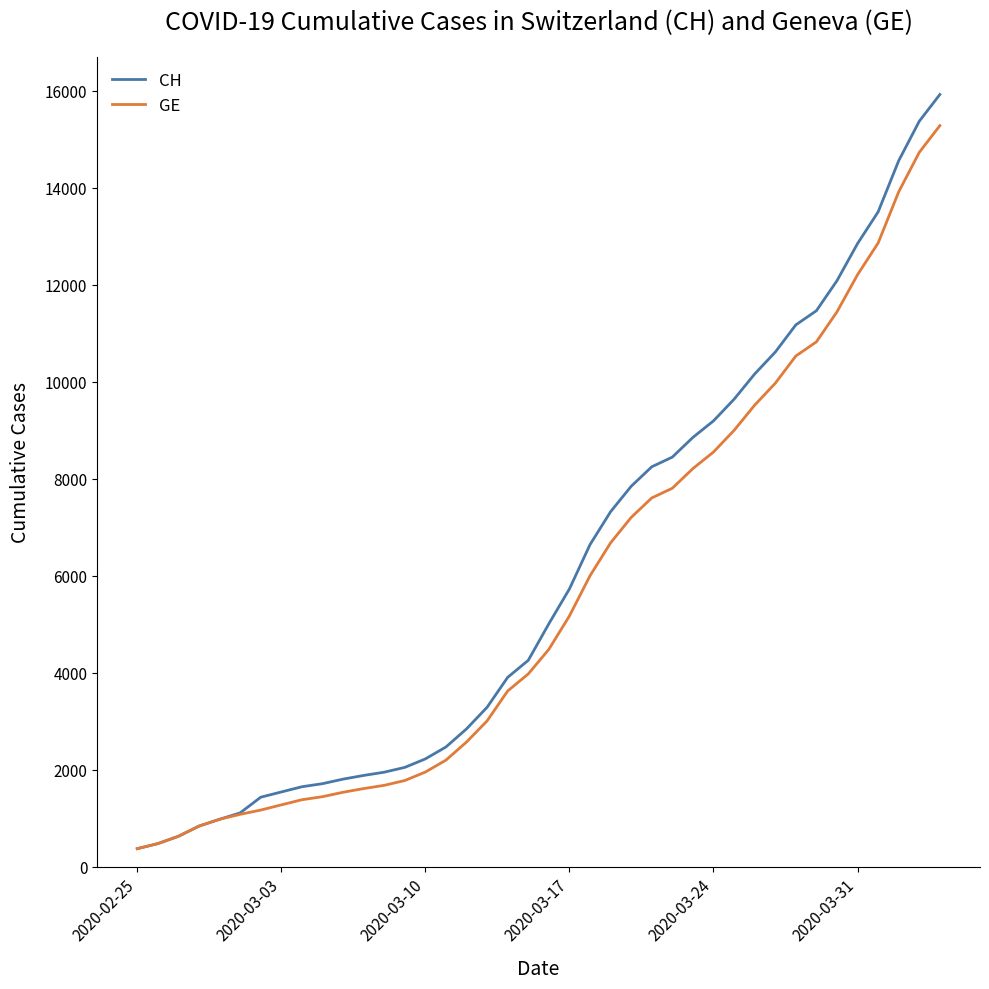

What is the minimum value for GE?

375